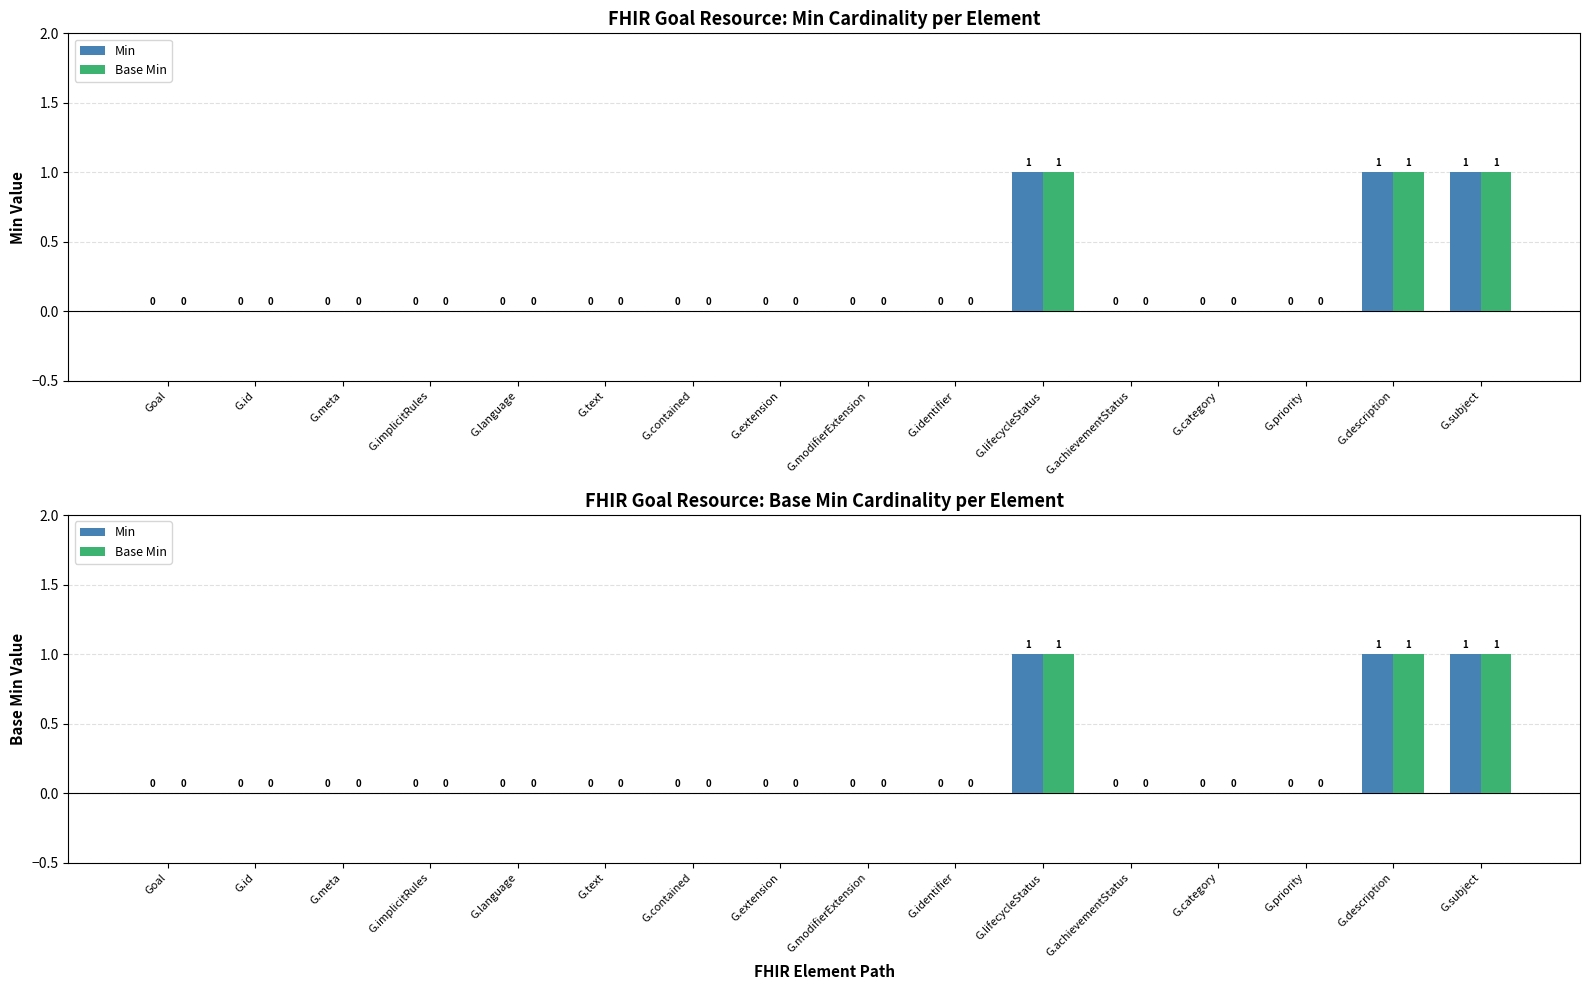

Reading right to left, what are all the values shown in this chart?

Min: 1	1	0	0	0	1	0	0	0	0	0	0	0	0	0	0
Base Min: 1	1	0	0	0	1	0	0	0	0	0	0	0	0	0	0